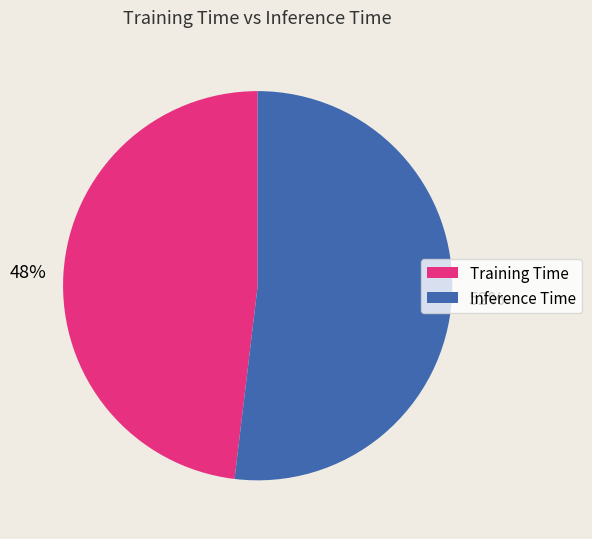

To the nearest percent, what percentage of the pie is Inference Time?

52%